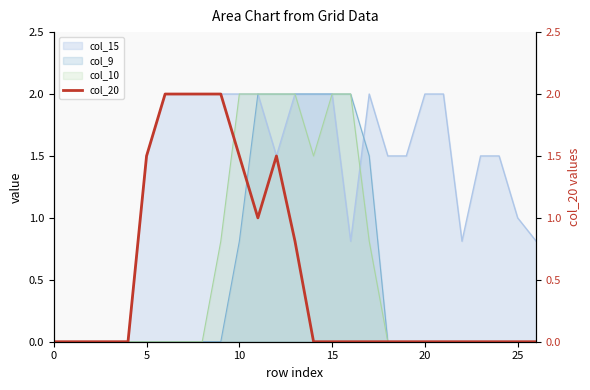

How many lines are shown in the chart?

1